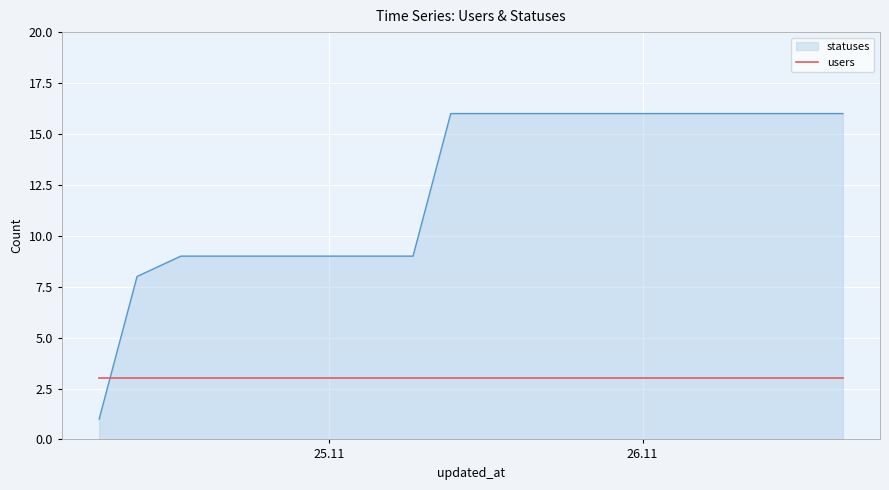

What is the maximum value for statuses?

16